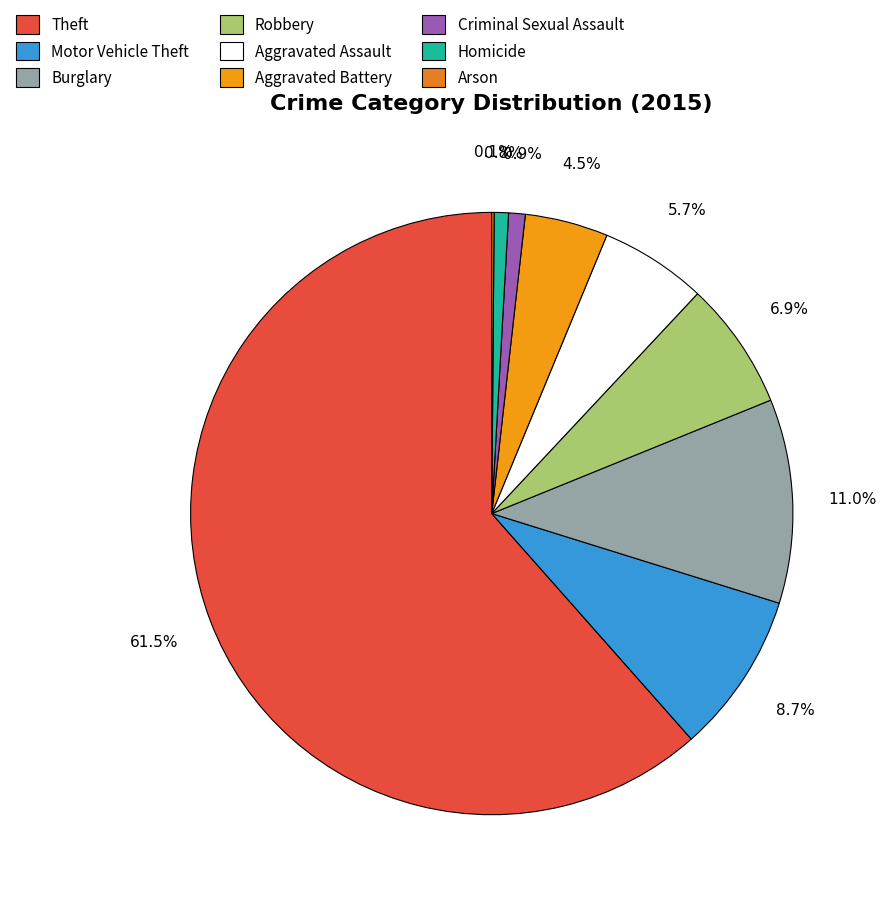

What is the change in value from Criminal Sexual Assault to Homicide?

-1